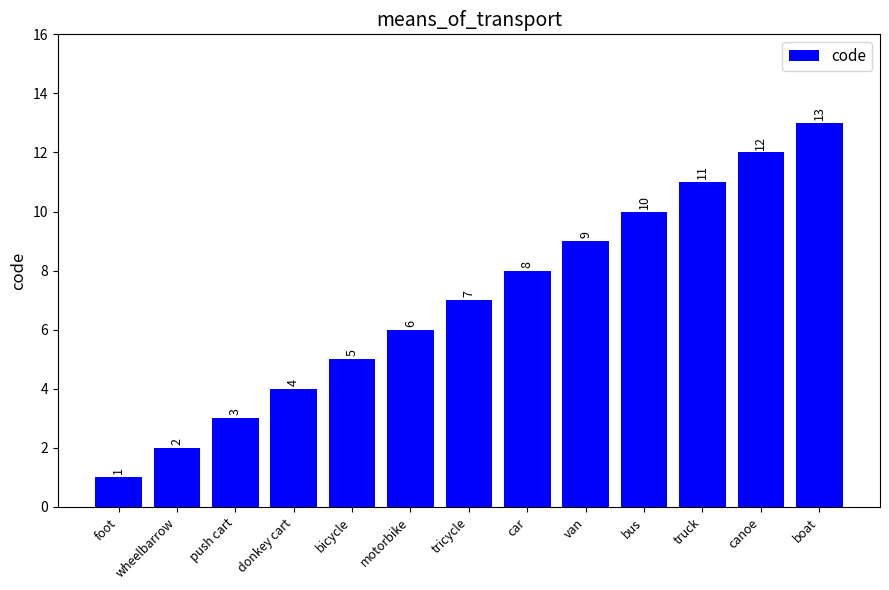

Does the chart contain any negative values?

No